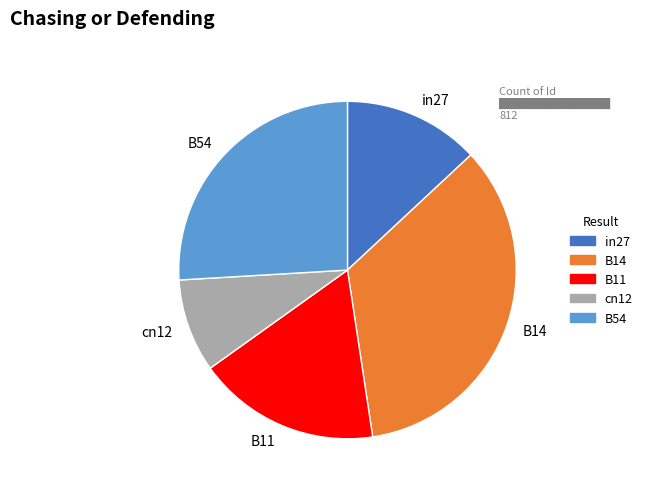

Does B14 represent more than half of the total?

No